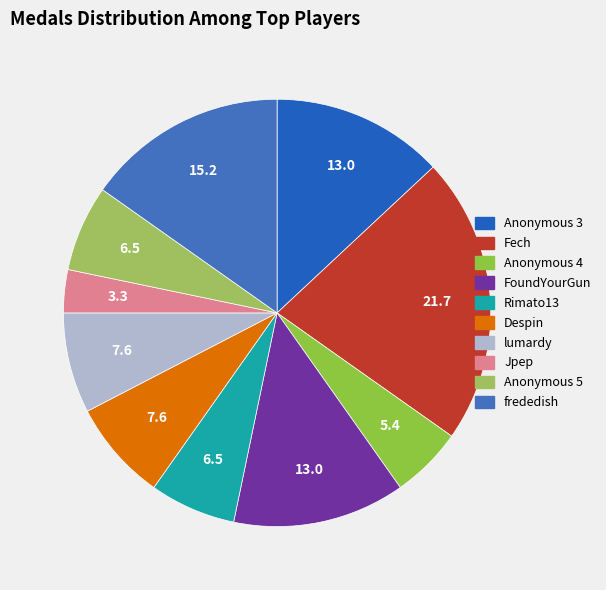

Rank the categories by value from lowest to highest.

Jpep, Anonymous 4, Rimato13, Anonymous 5, Despin, lumardy, Anonymous 3, FoundYourGun, frededish, Fech